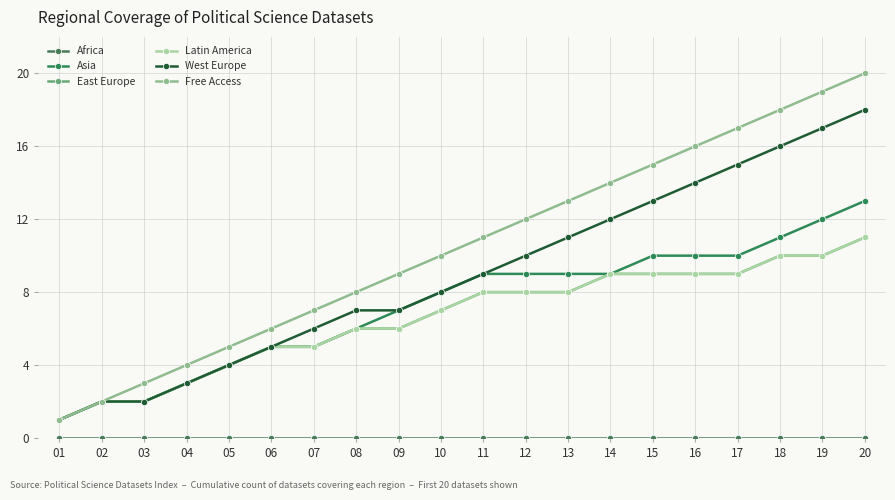

True or false: Africa and West Europe intersect in this chart.

False